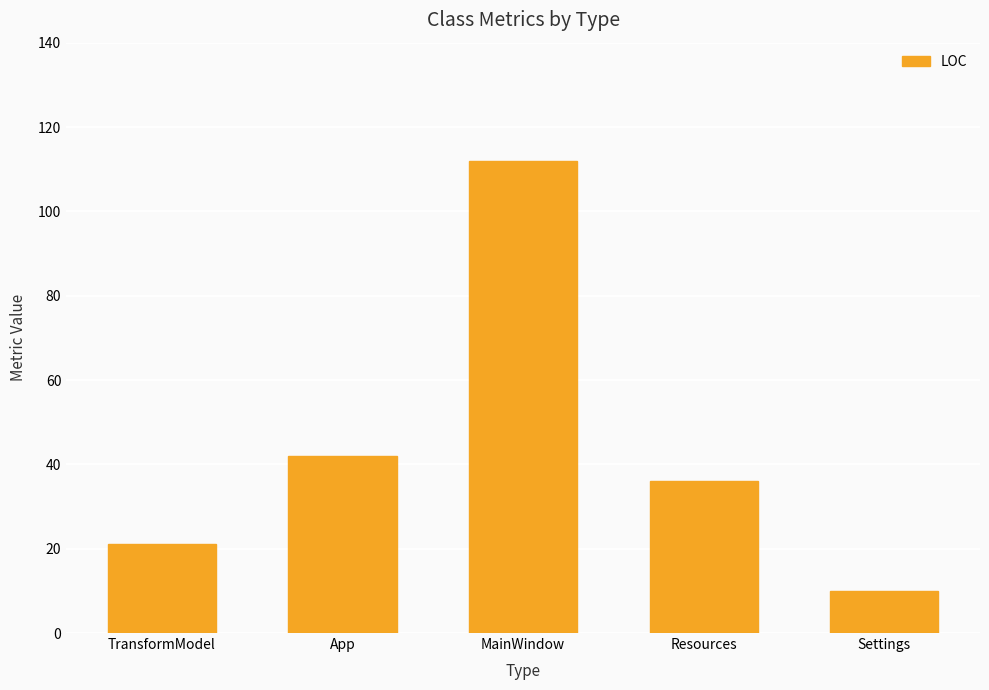

At which category does the chart reach its minimum across all series?

Settings